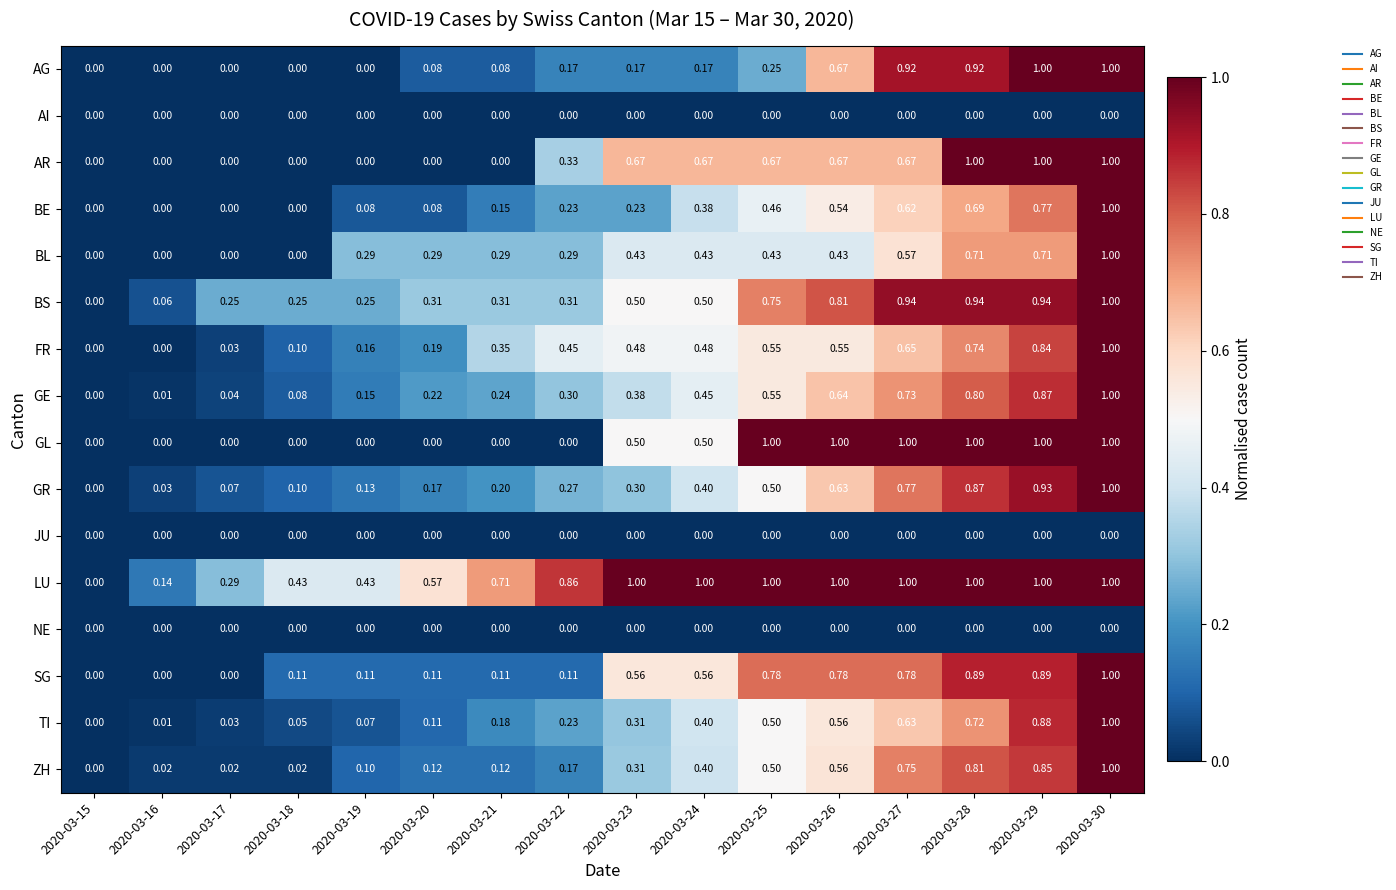

Which series changed the most between 2020-03-23 and 2020-03-30?

AG